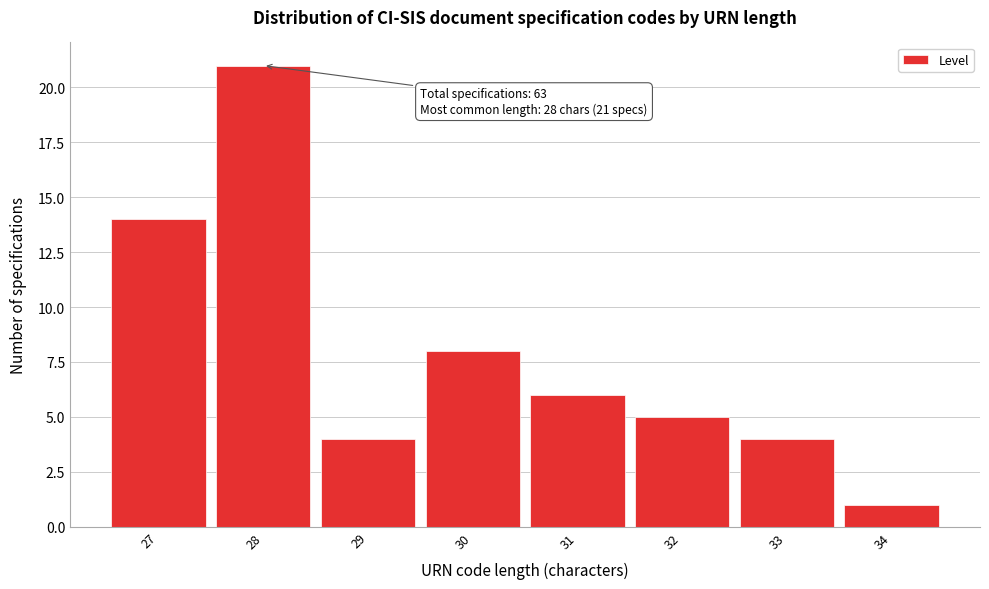

Reading right to left, what are all the values shown in this chart?

34=1	33=4	32=5	31=6	30=8	29=4	28=21	27=14